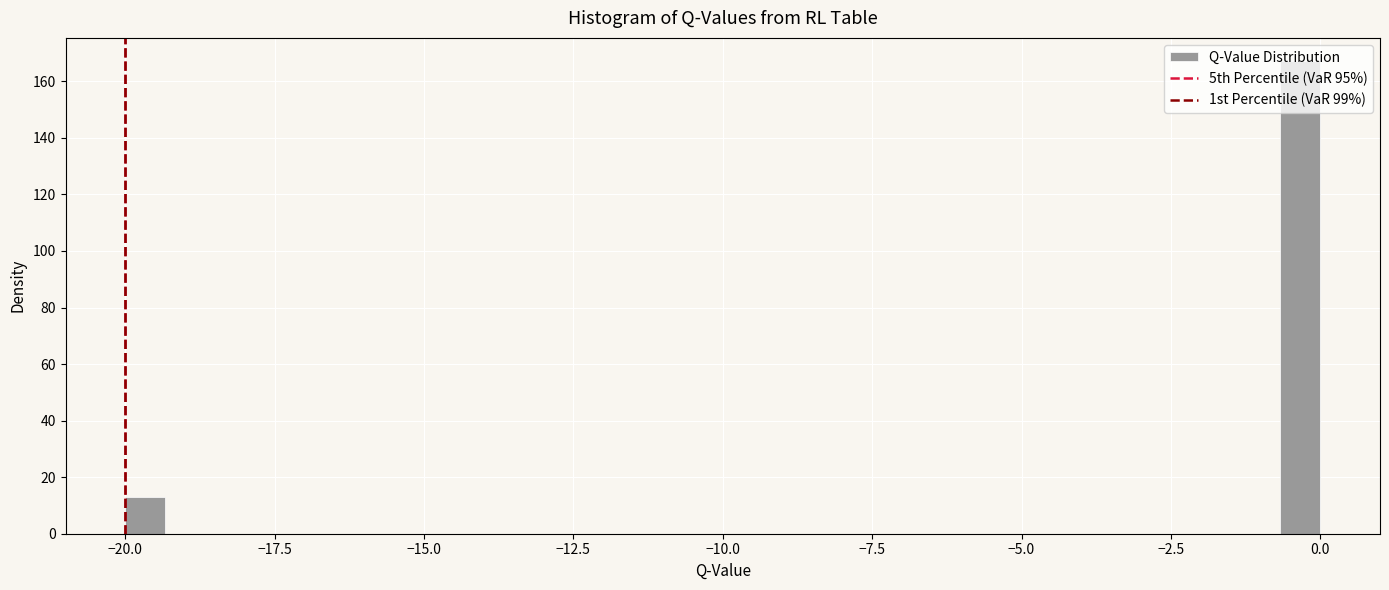

Read against the x-axis, roughly where is the centre of the tallest bar?

-0.5